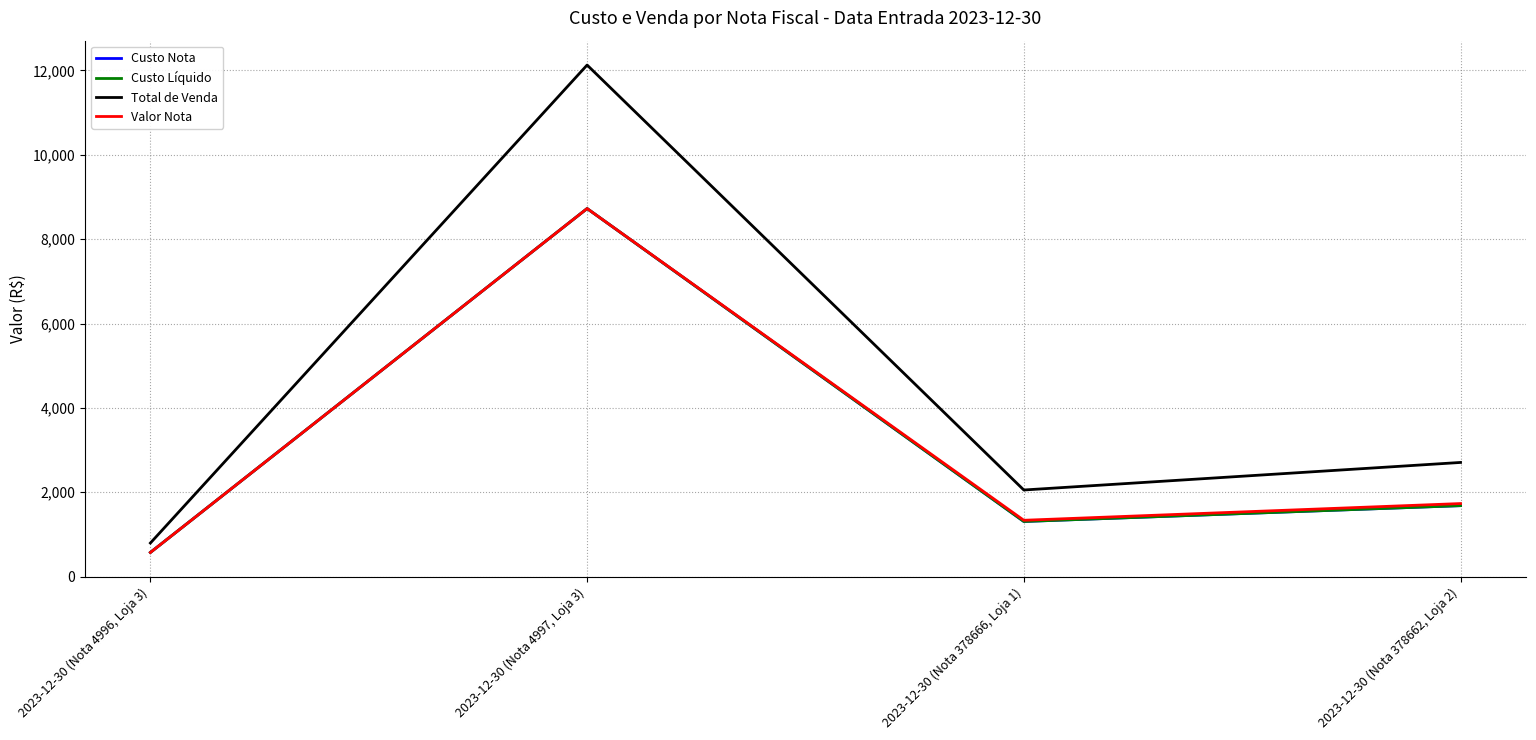

What value does the Custo Nota series have at 2023-12-30 (Nota 4997, Loja 3)?

8726.2